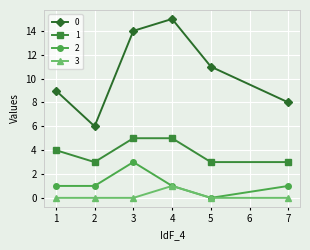

At how many categories does at least one series exceed 2?

6